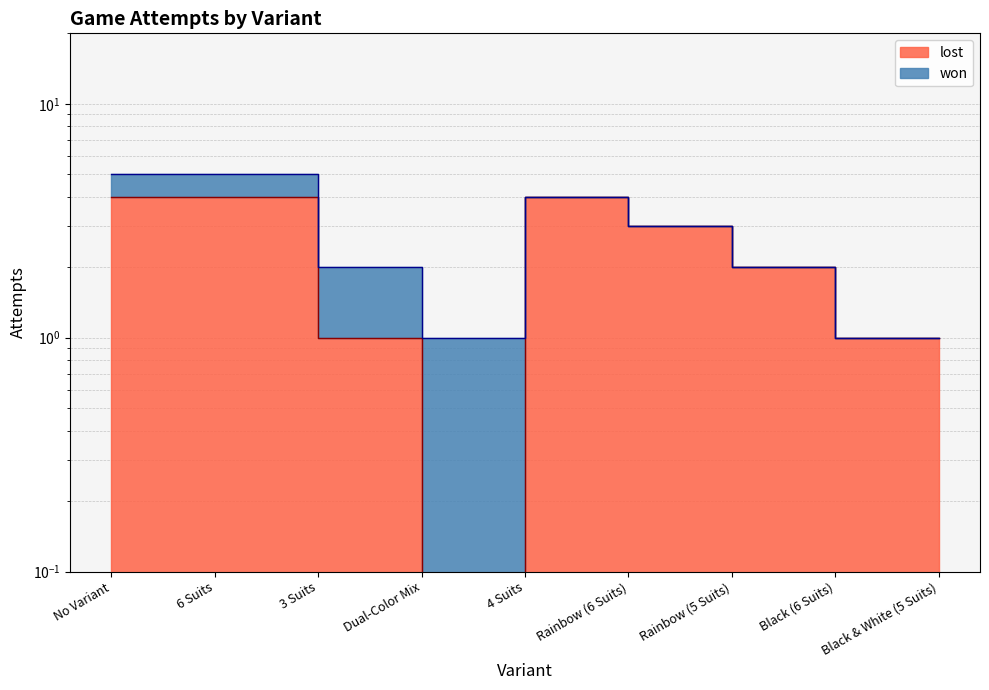

True or false: the data shows 1 at 3 Suits.

True